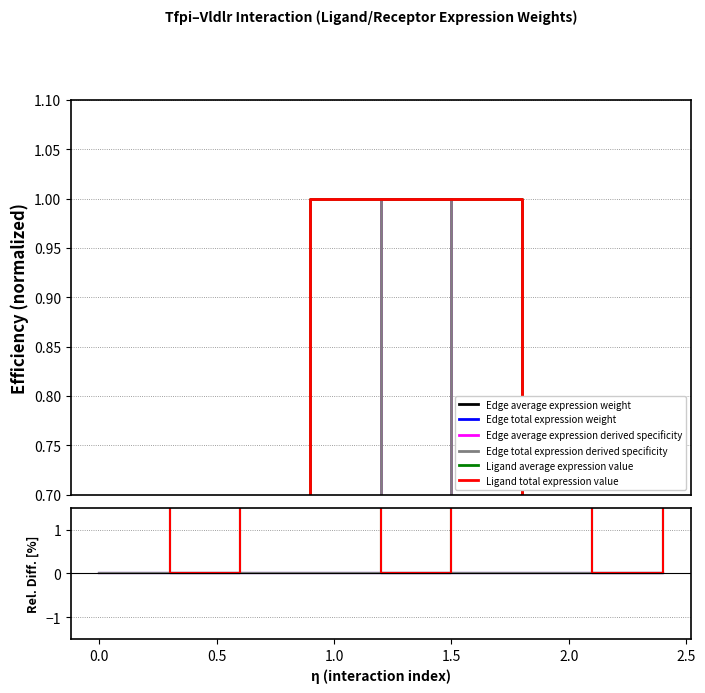

True or false: Edge total expression weight has more than 1 points higher than both neighbors.

True